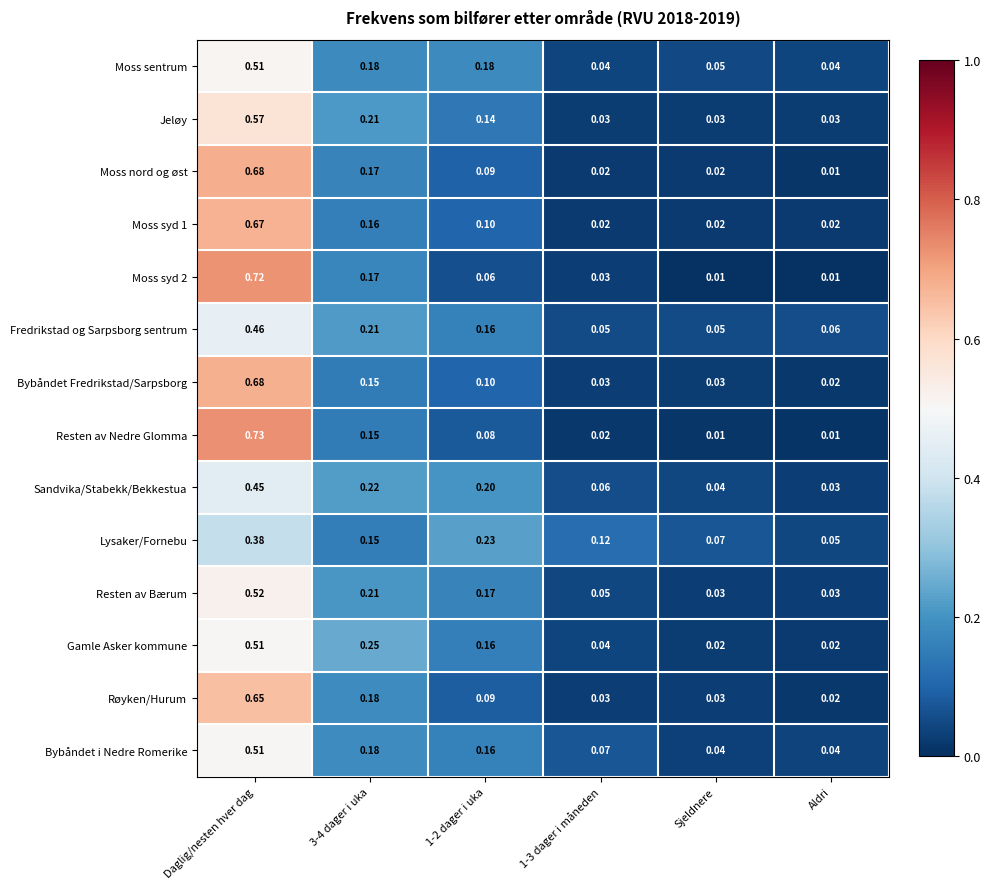

At which category is the sum across all series the highest?

Daglig/nesten hver dag